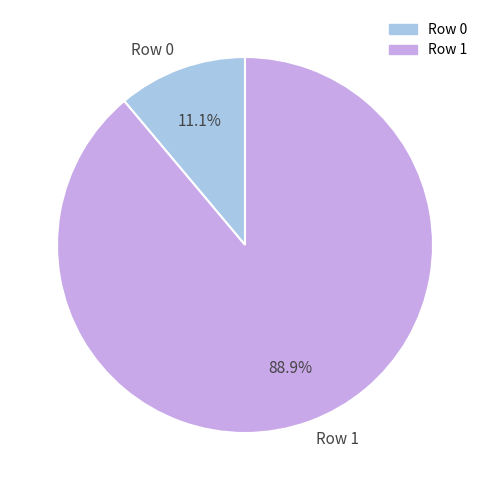

True or false: Row 0 accounts for 23% of the total.

False